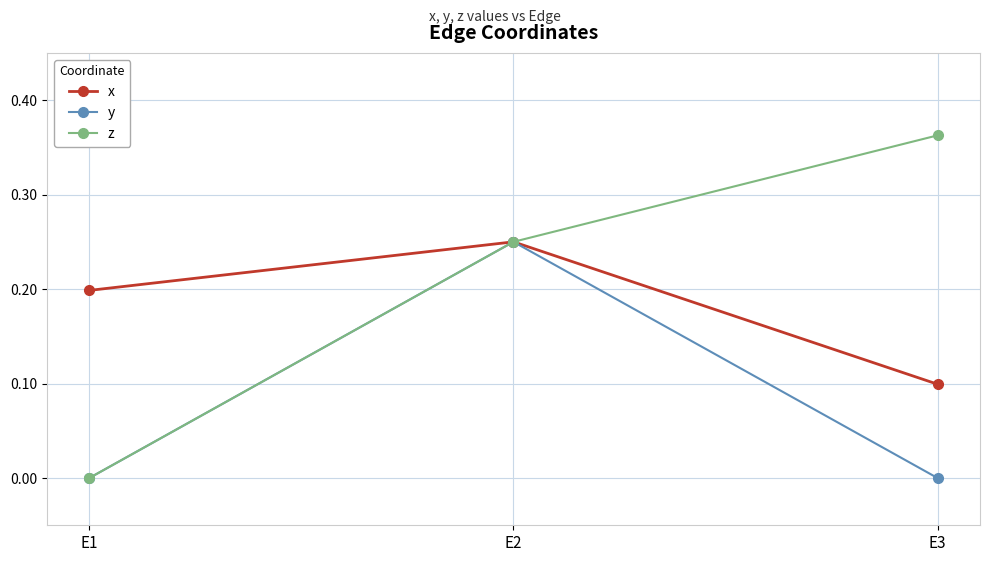

How many lines are shown in the chart?

3